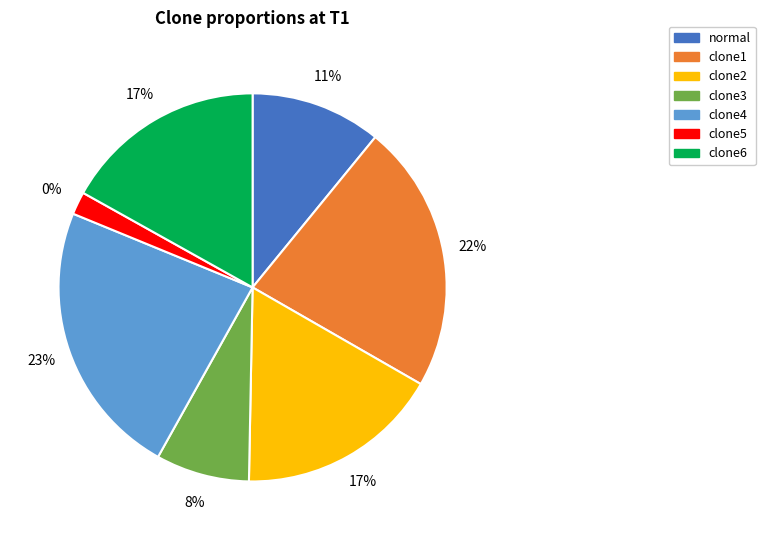

What percentage is the clone4 slice, to the nearest percent?

23%